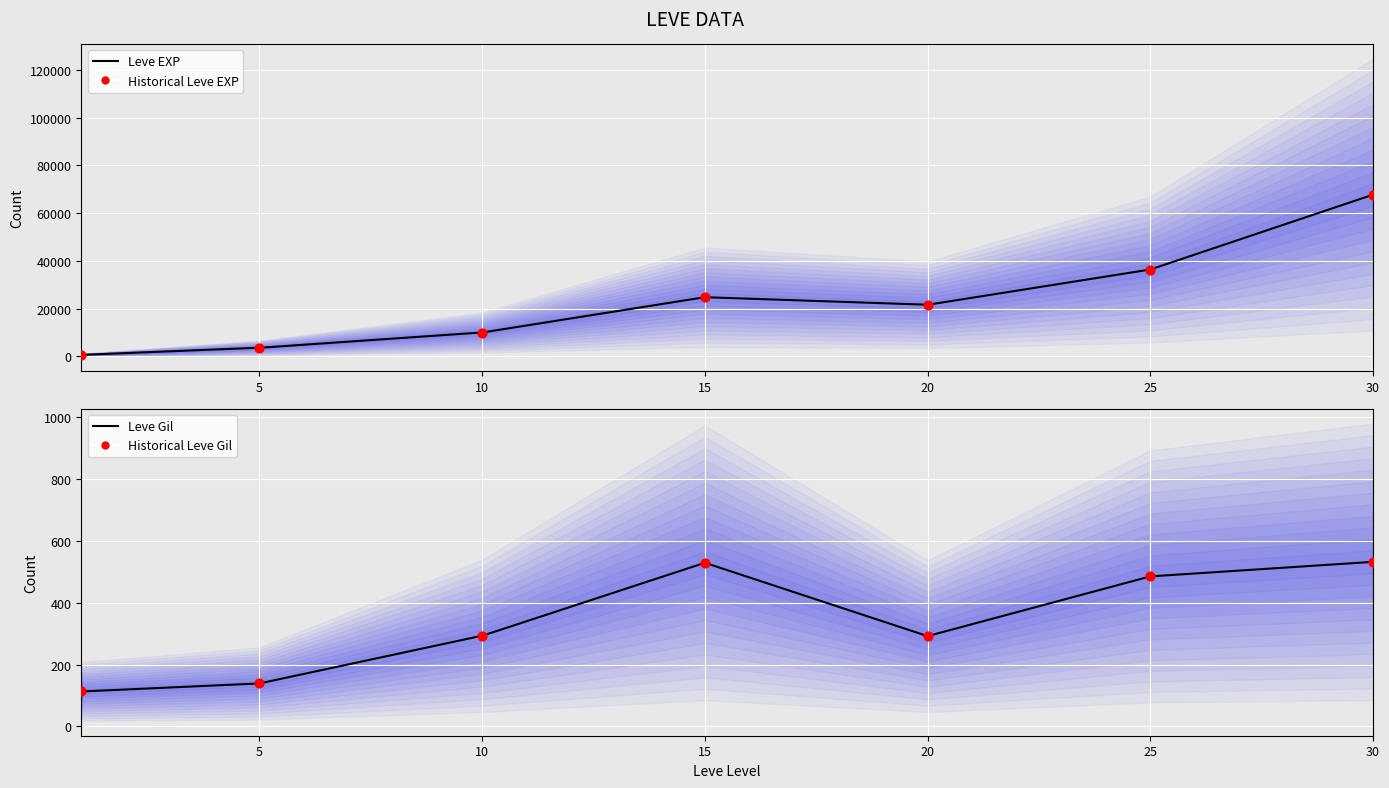

Which series has the largest total across all categories?

Leve EXP